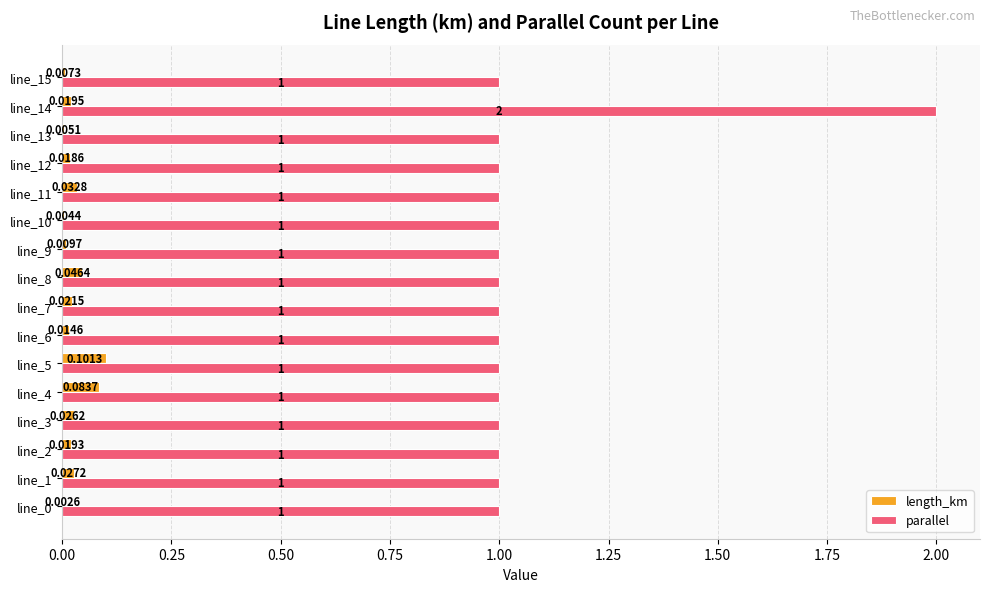

Which series changed the most between line_2 and line_13?

length_km